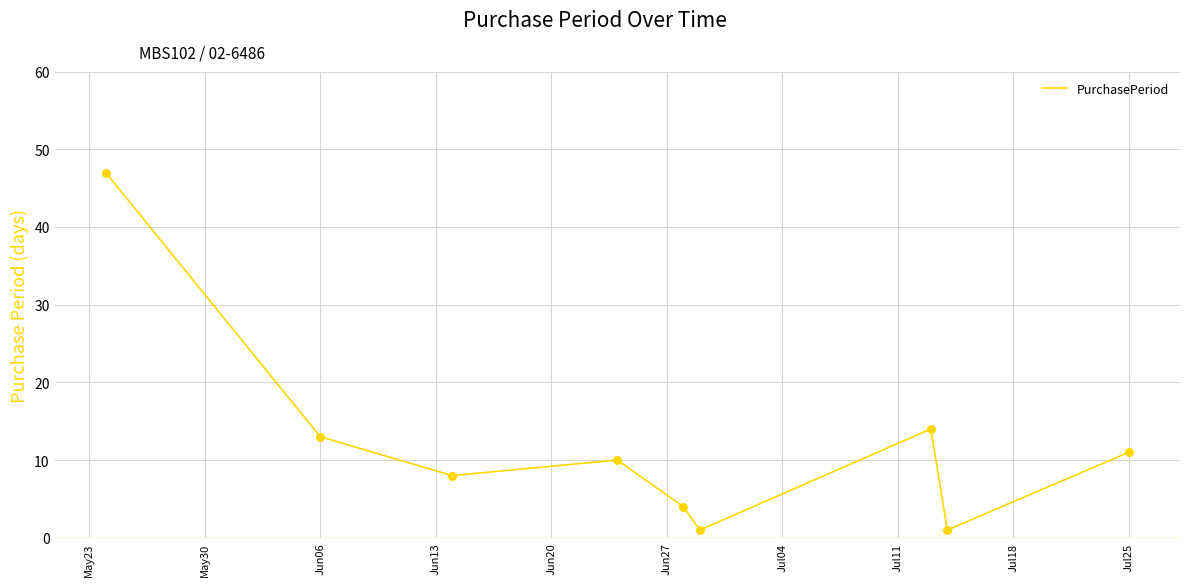

What is the maximum value shown in the chart?

47